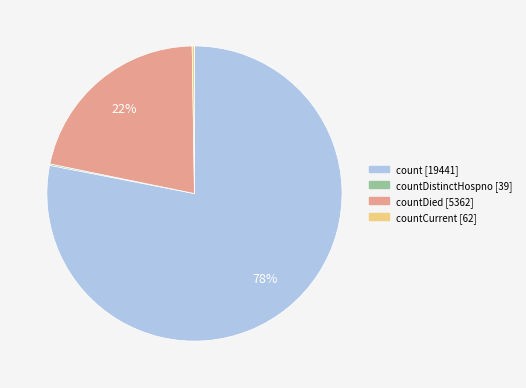

Does any single category account for the majority?

Yes